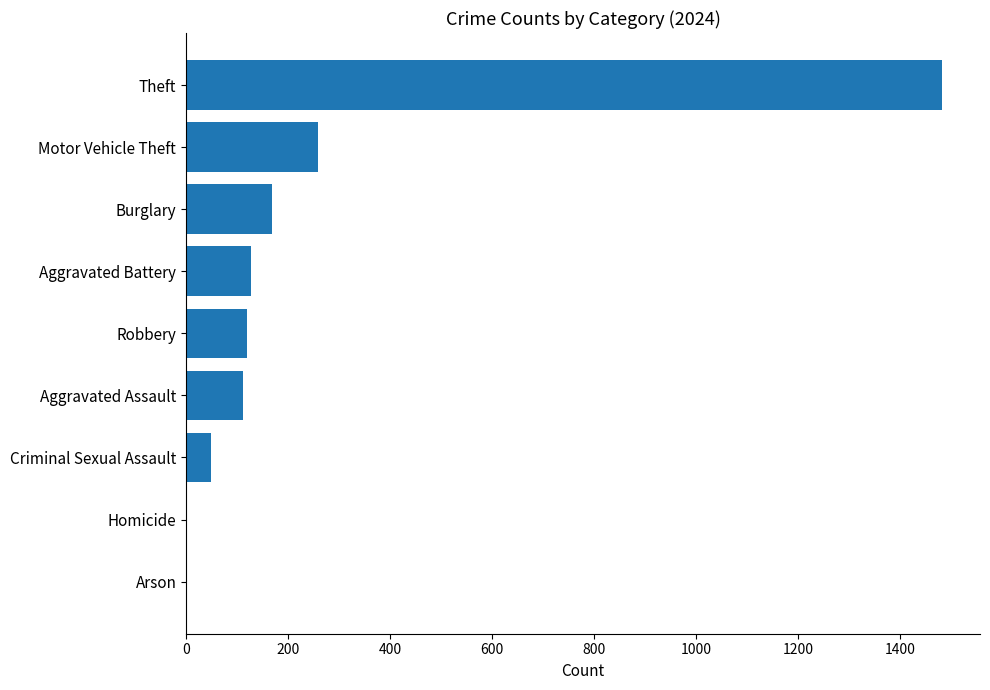

What is the sum of all values?

2322